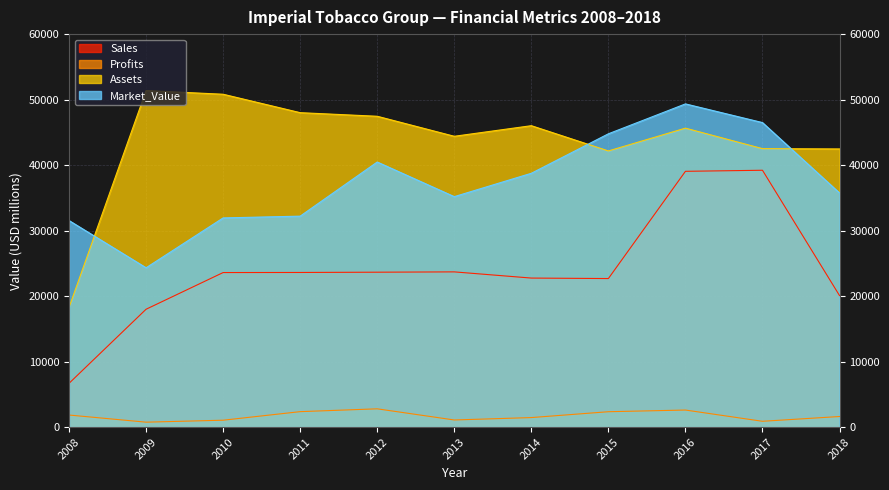

Reading left to right, extract all data points from this chart.

Sales: 2008=6690.0	2009=18000.0	2010=23600.0	2011=23613.0	2012=23654.0	2013=23703.0	2014=22758.0	2015=22684.0	2016=39054.0	2017=39217.0	2018=20085.0
Profits: 2008=1850.0	2009=760.0	2010=1060.0	2011=2366.4	2012=2797.5	2013=1095.3	2014=1461.8	2015=2355.0	2016=2611.4	2017=895.5	2018=1623.3
Assets: 2008=18280.0	2009=51380.0	2010=50820.0	2011=48007.0	2012=47458.0	2013=44402.0	2014=46020.0	2015=42164.0	2016=45645.0	2017=42515.0	2018=42470.0
Market_Value: 2008=31540.0	2009=24330.0	2010=31940.0	2011=32210.0	2012=40475.0	2013=35188.0	2014=38756.0	2015=44782.0	2016=49347.0	2017=46494.0	2018=35746.0